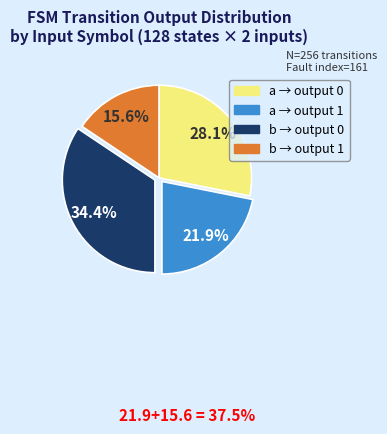

To the nearest percent, what is the difference between the largest and smallest slice percentages?

19%